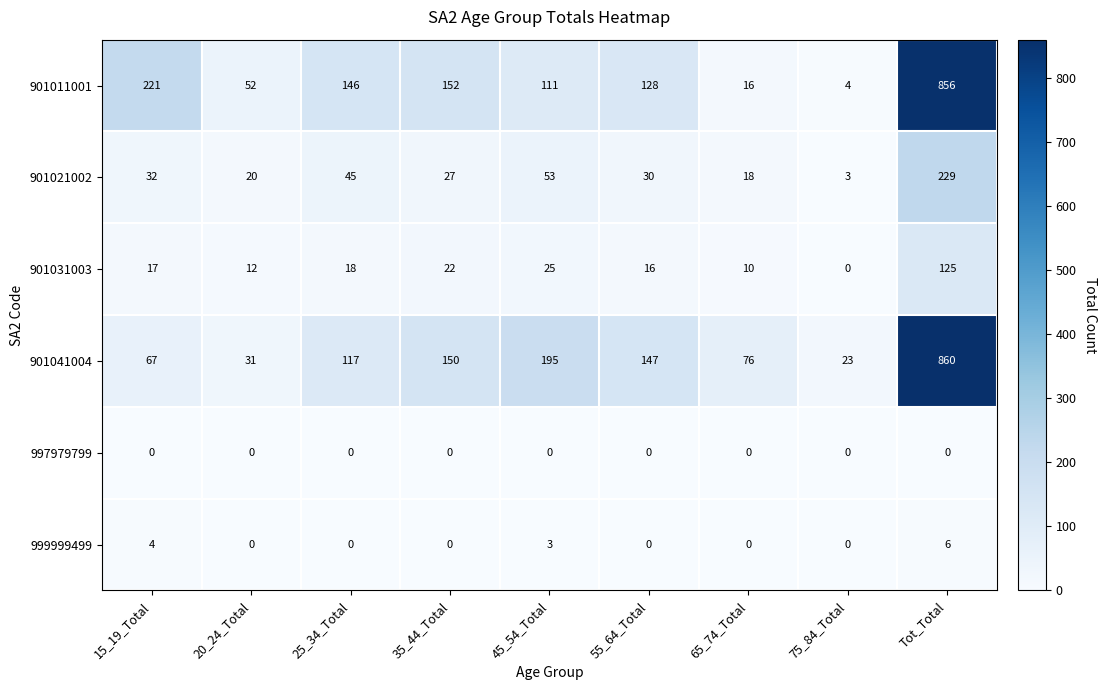

How many values in 999999499 are above zero?

3